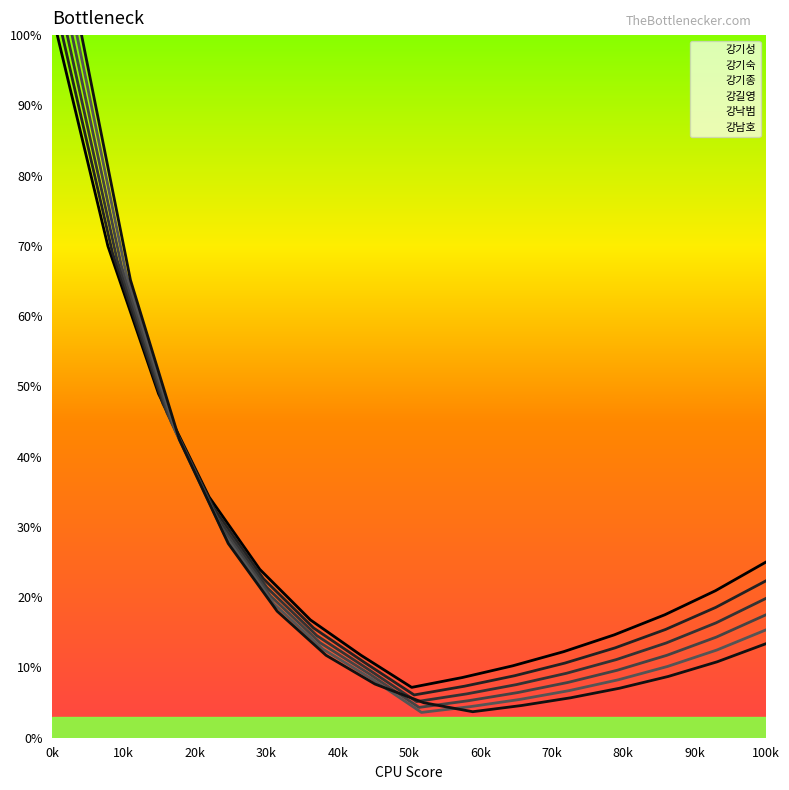

True or false: 강길영 and 강기성 cross at least once.

False